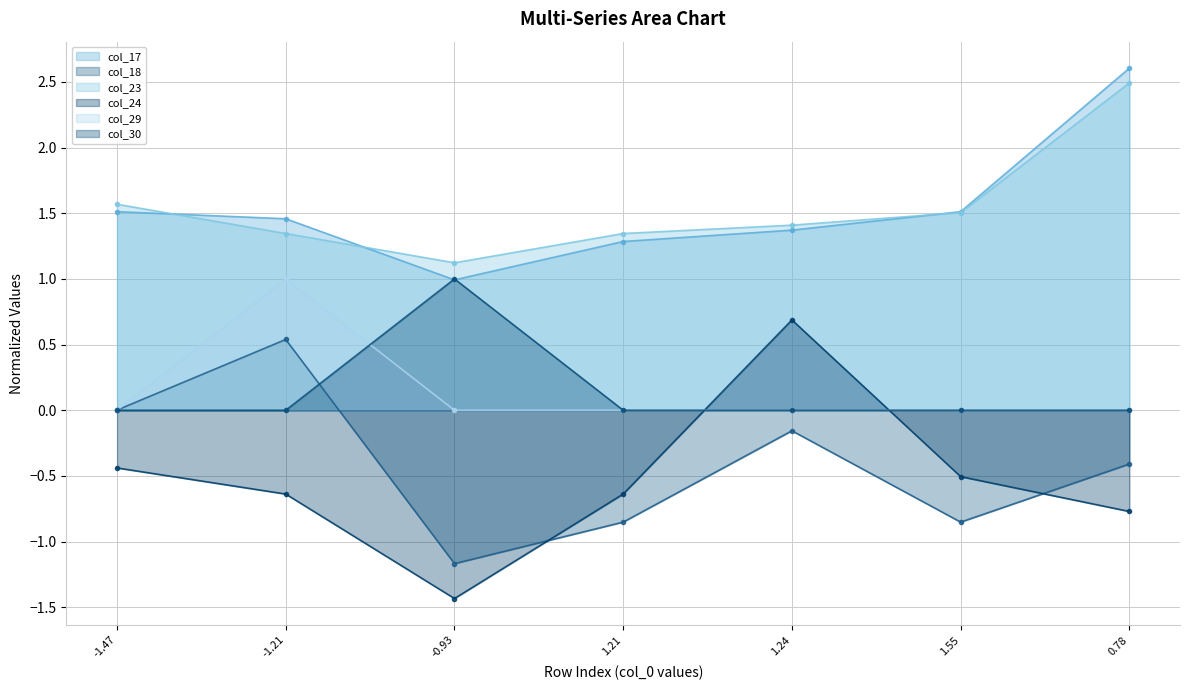

Which series changed the most between -1.21 and 1.21?

col_18